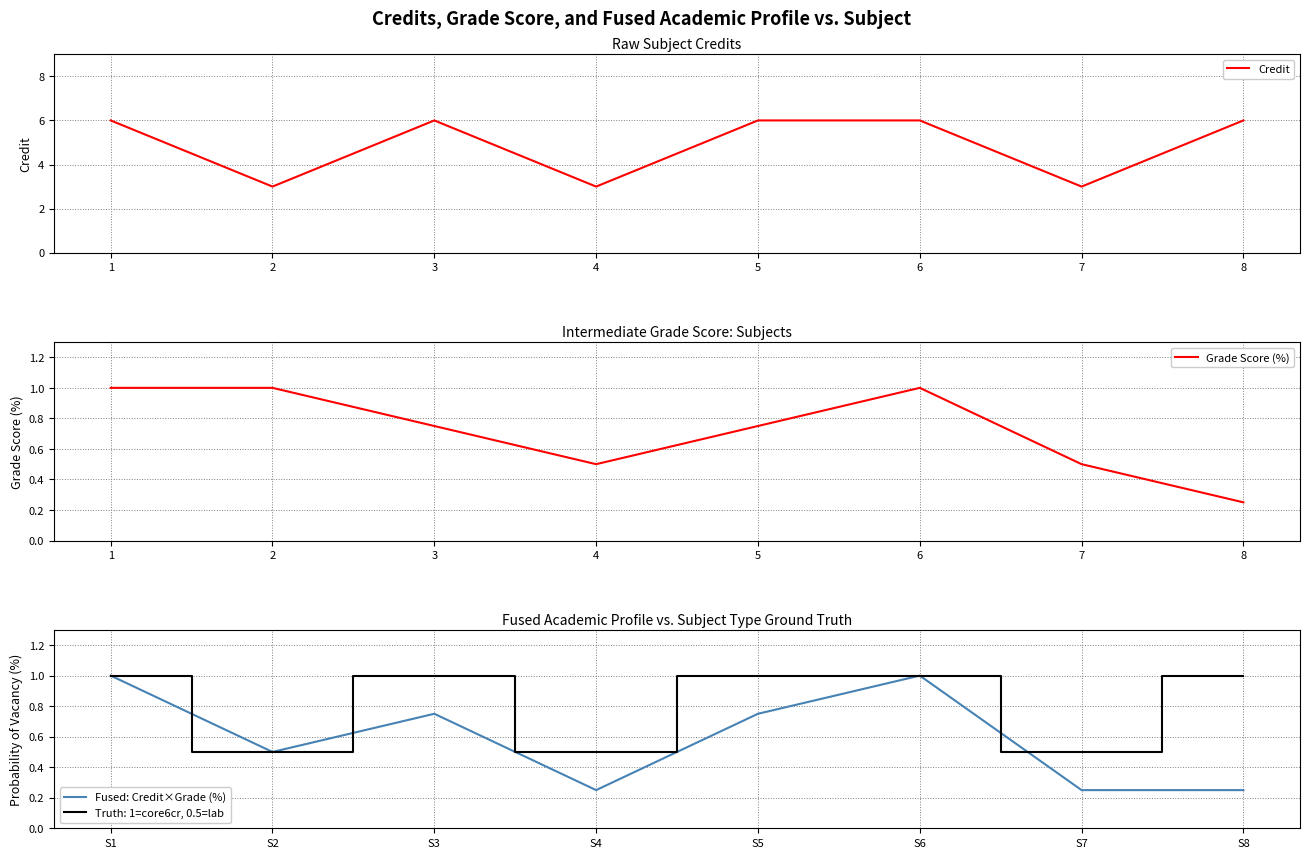

Read the Credit value at 8.

6